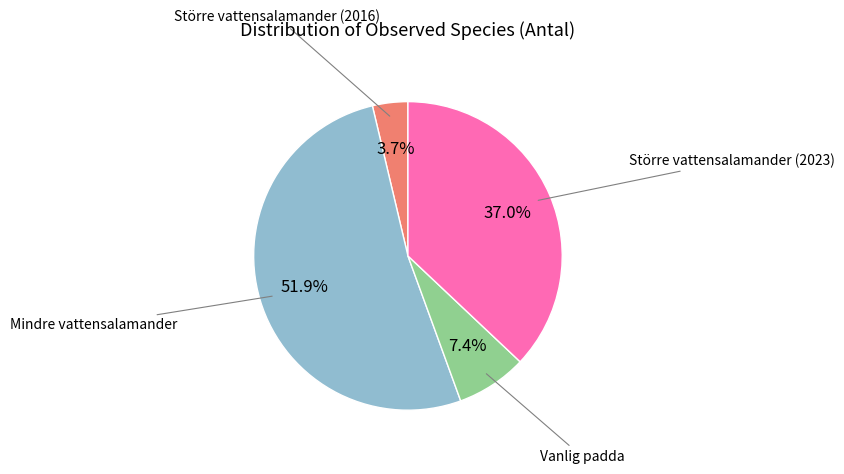

Is there any slice that represents more than half of the pie?

Yes